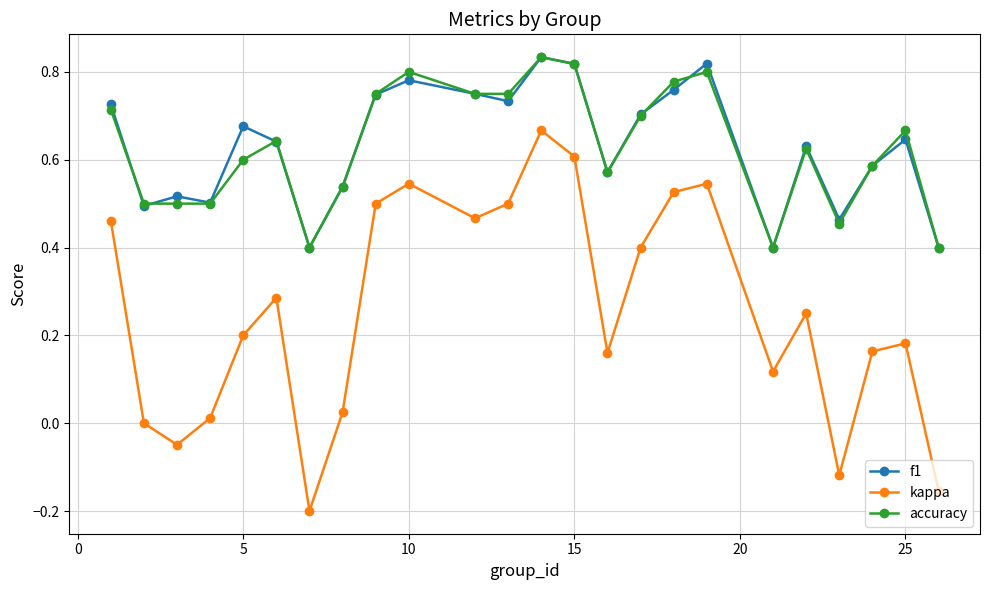

Which series has the widest spread of values?

kappa